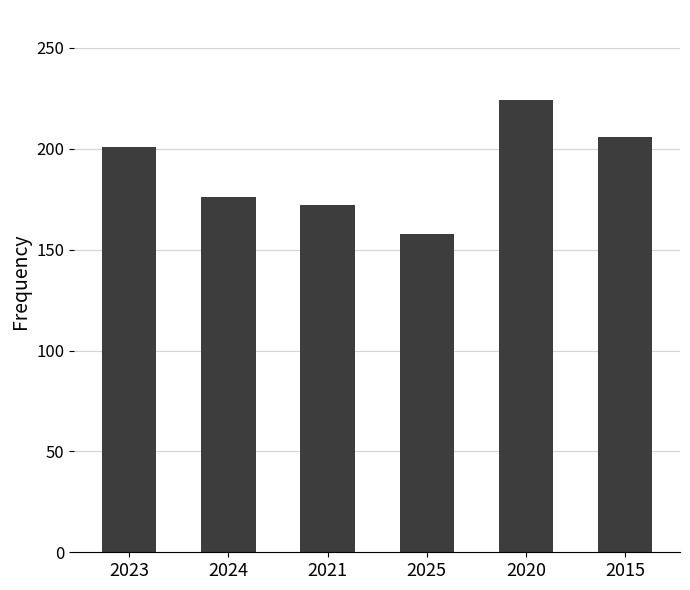

What is the change in value from 2024 to 2015?

+30